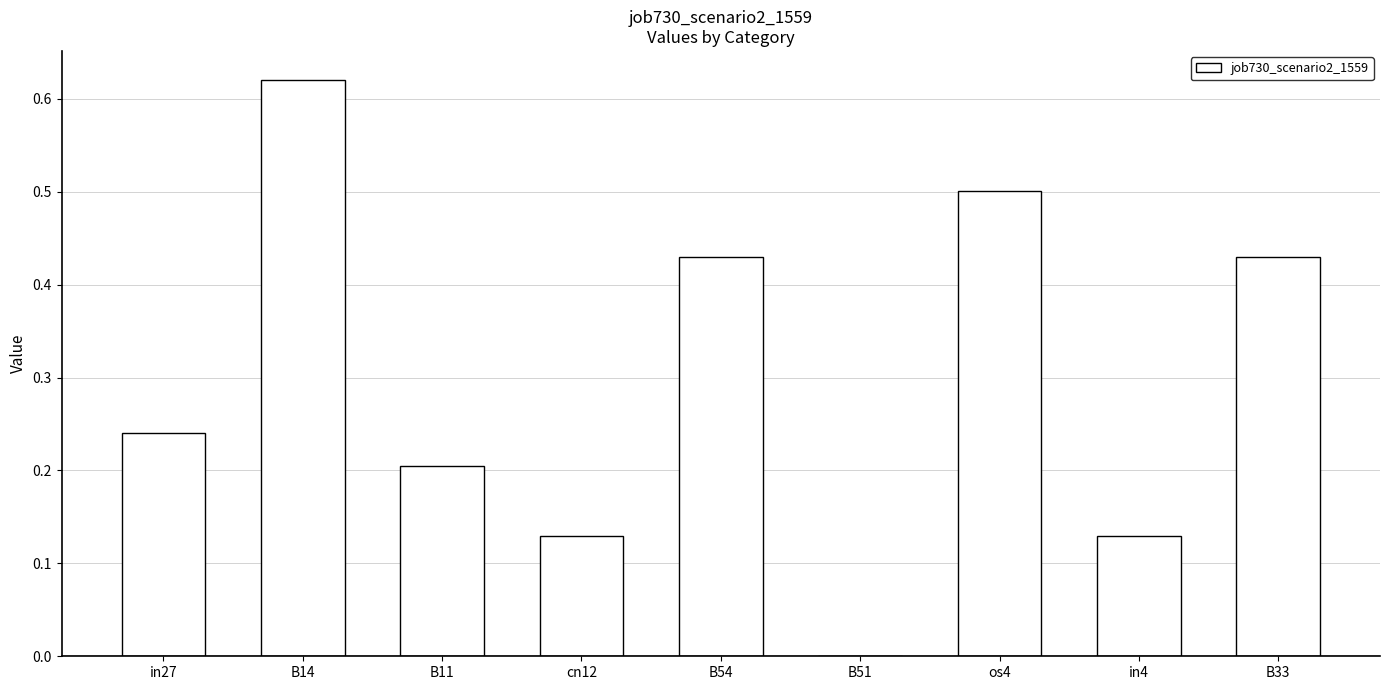

How many data points does each series have?

9